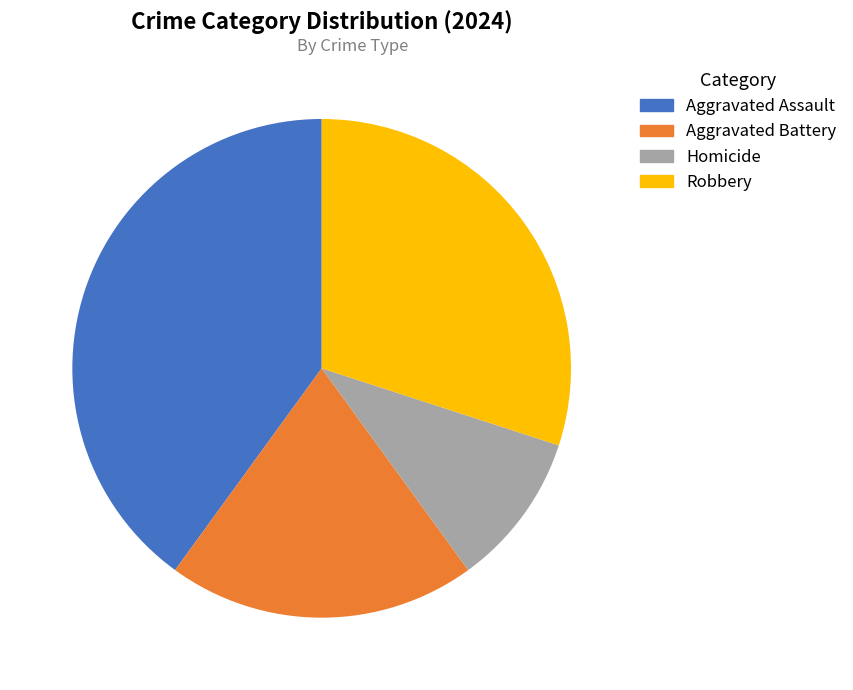

What is the largest slice in the pie chart?

Aggravated Assault